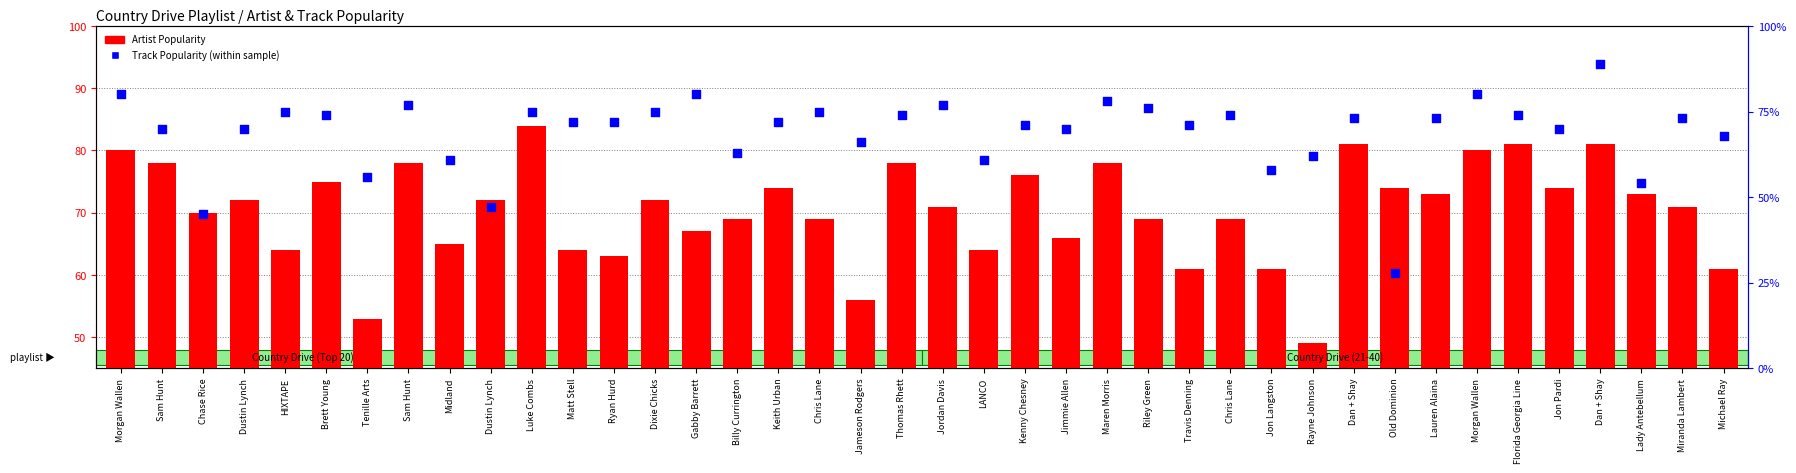

Which series reaches the minimum Y coordinate?

Track Popularity (percentile)